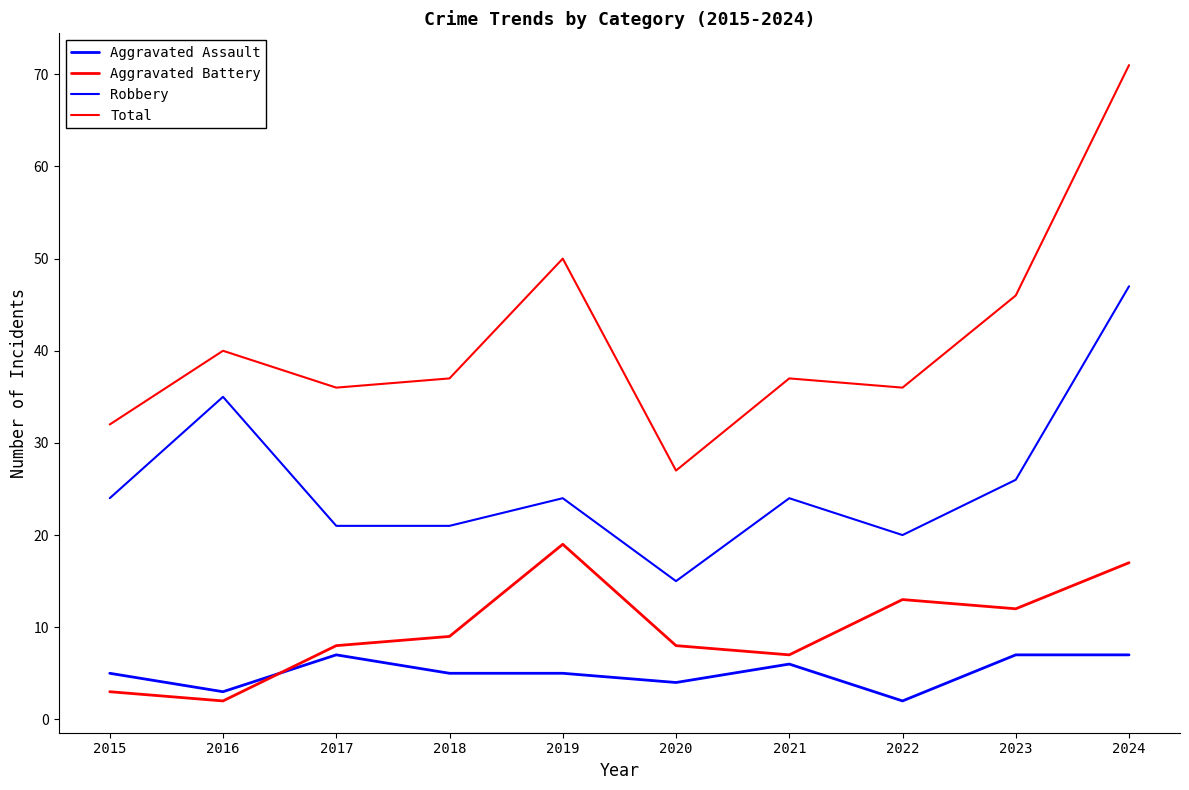

What is the total value across all series at 2019?

98